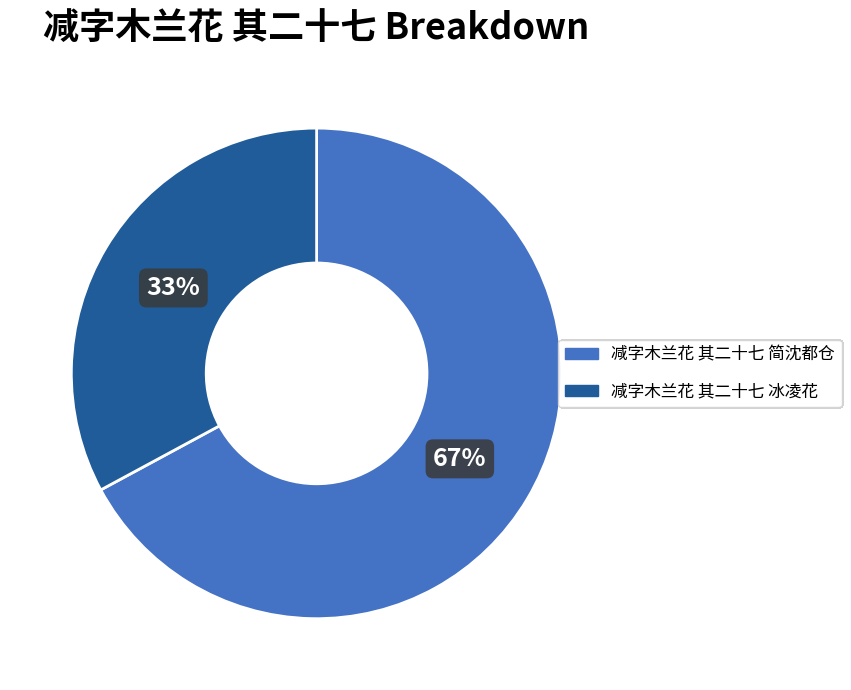

What is the largest slice in the pie chart?

减字木兰花 其二十七 简沈都仓